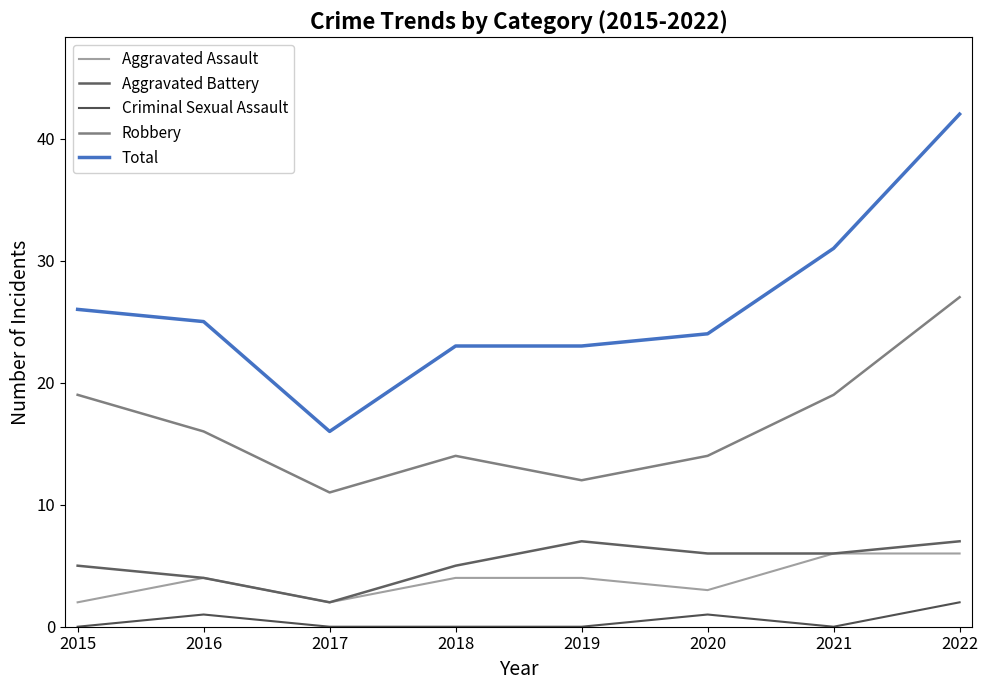

True or false: Aggravated Battery has more than 0 interior local peaks.

True